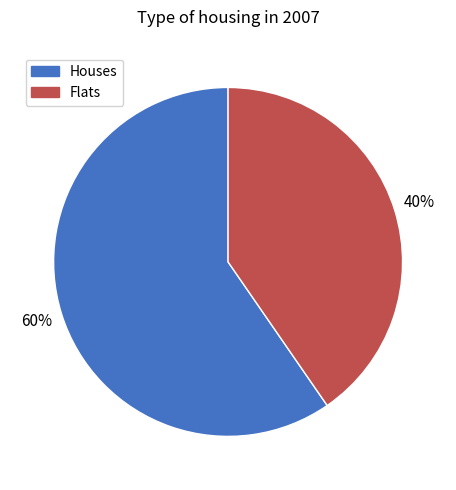

Is there any slice that represents more than half of the pie?

Yes